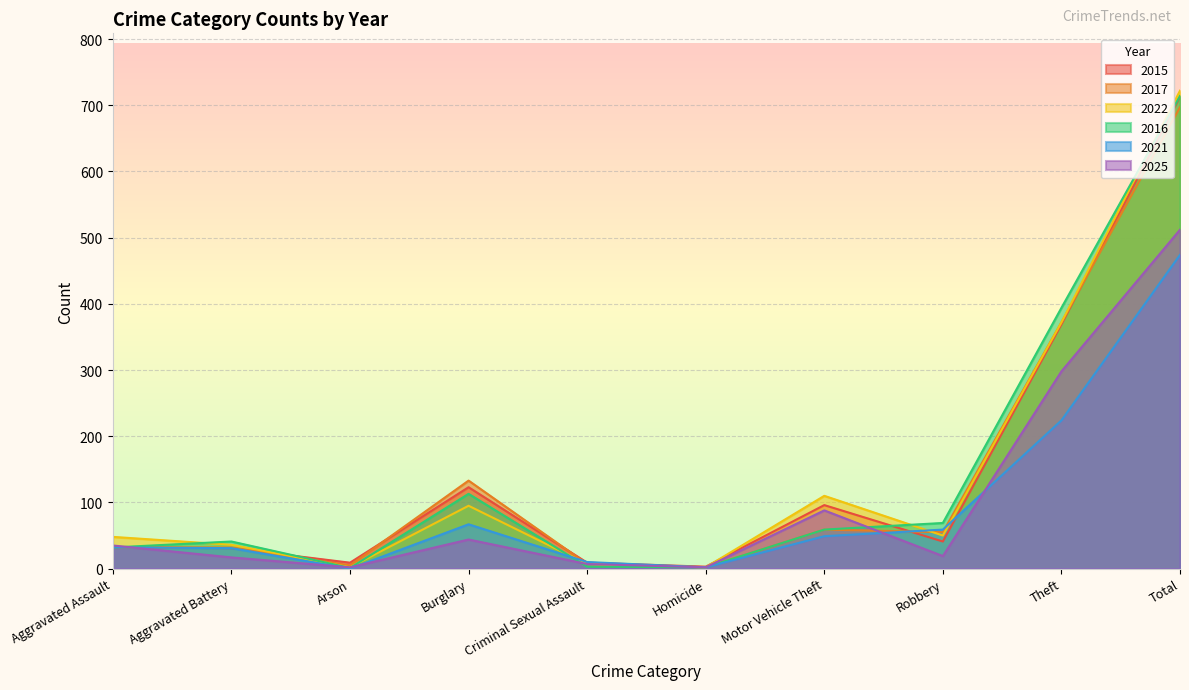

Rank the series at Aggravated Assault from highest to lowest value.

2022, 2025, 2015, 2017, 2016, 2021